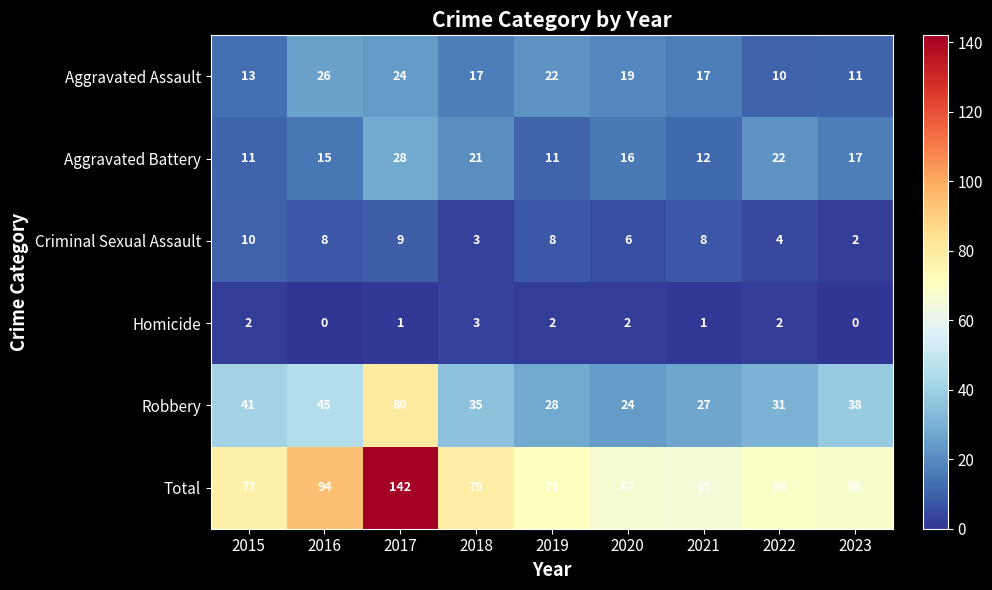

Which series has the largest total across all categories?

Total